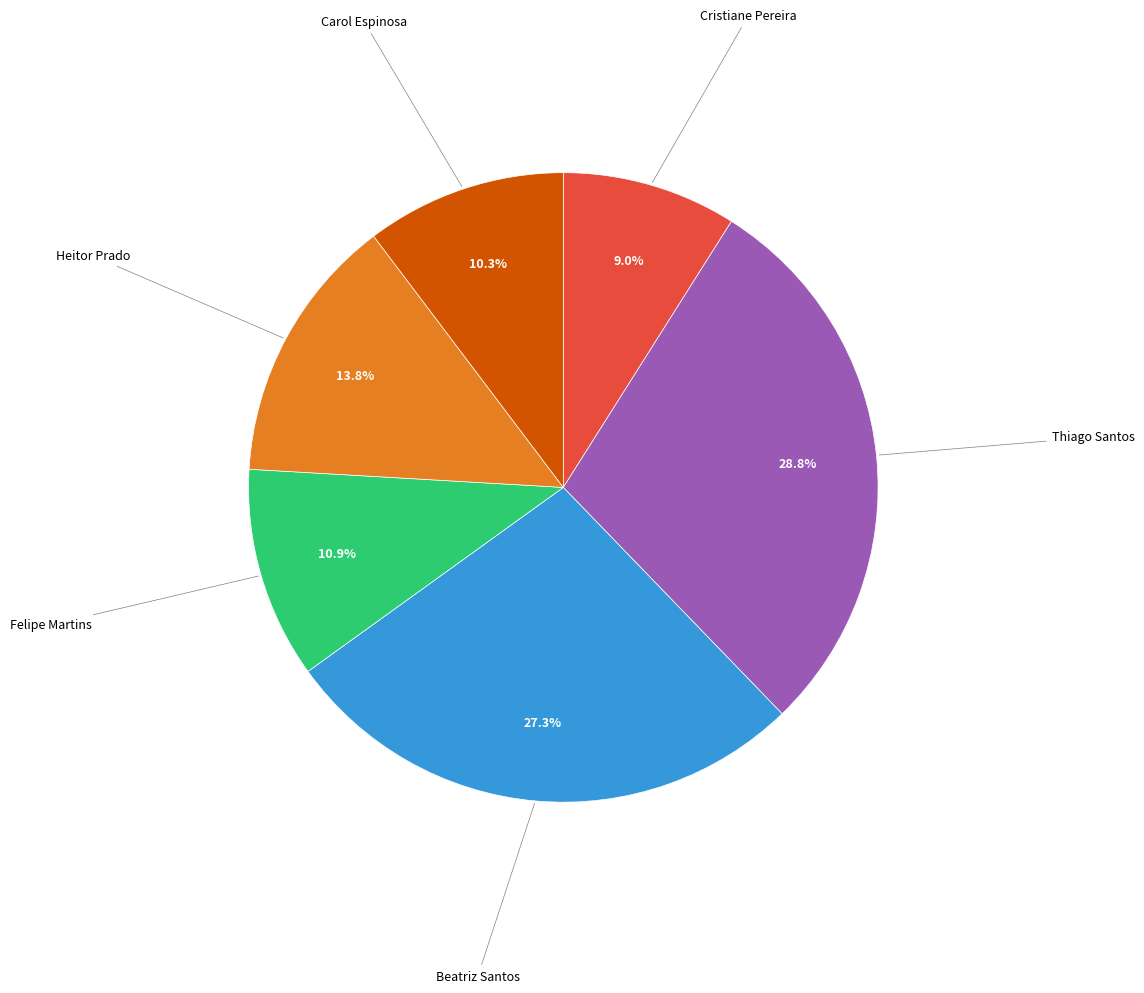

Does any single category account for the majority?

No